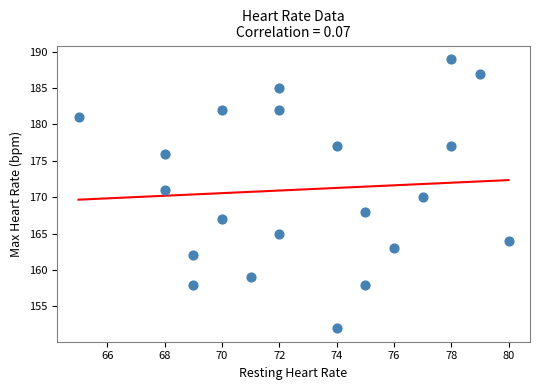

What is the range of X values (max minus min)?

15